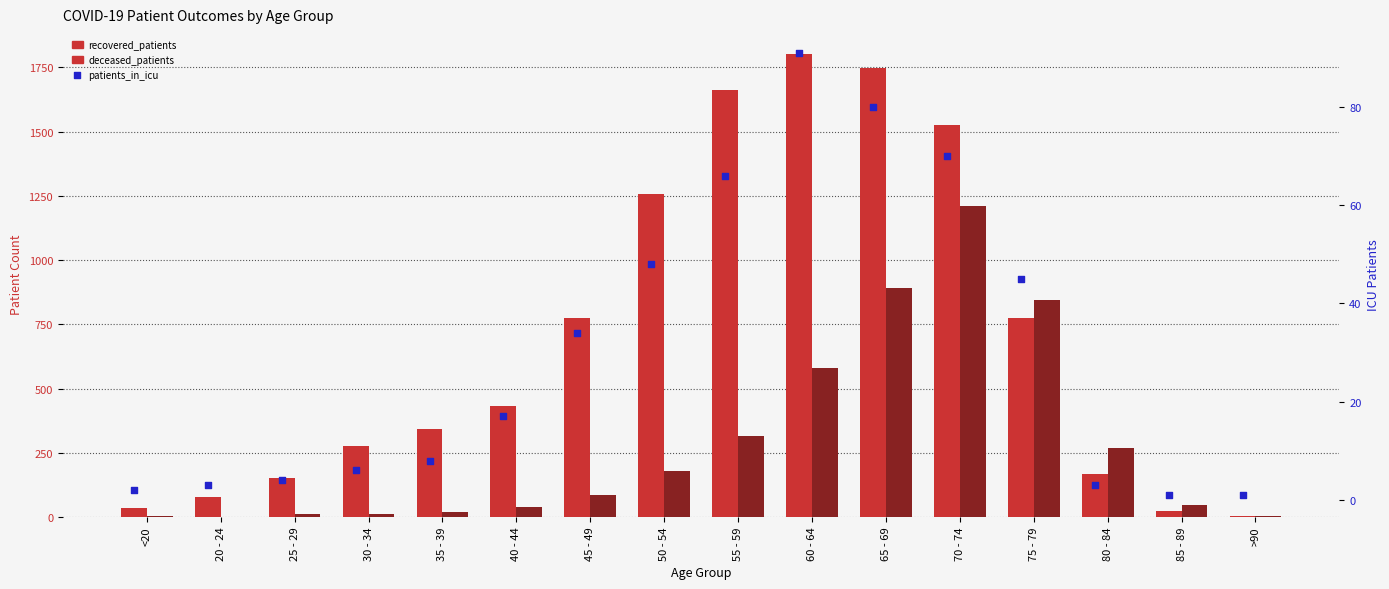

What is the total value across all series at 20 - 24?

80